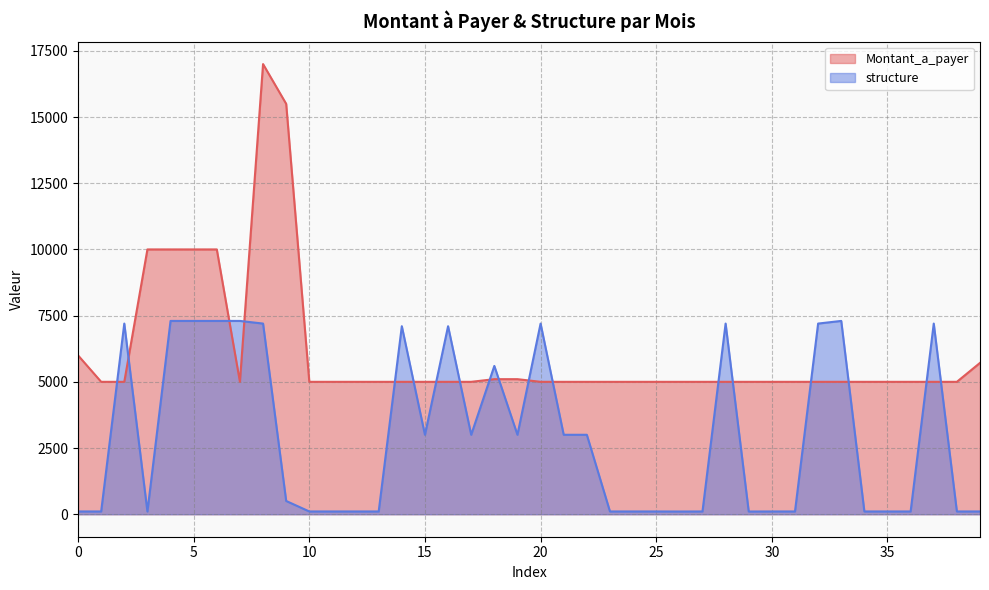

How many data points in structure are above 500?

19